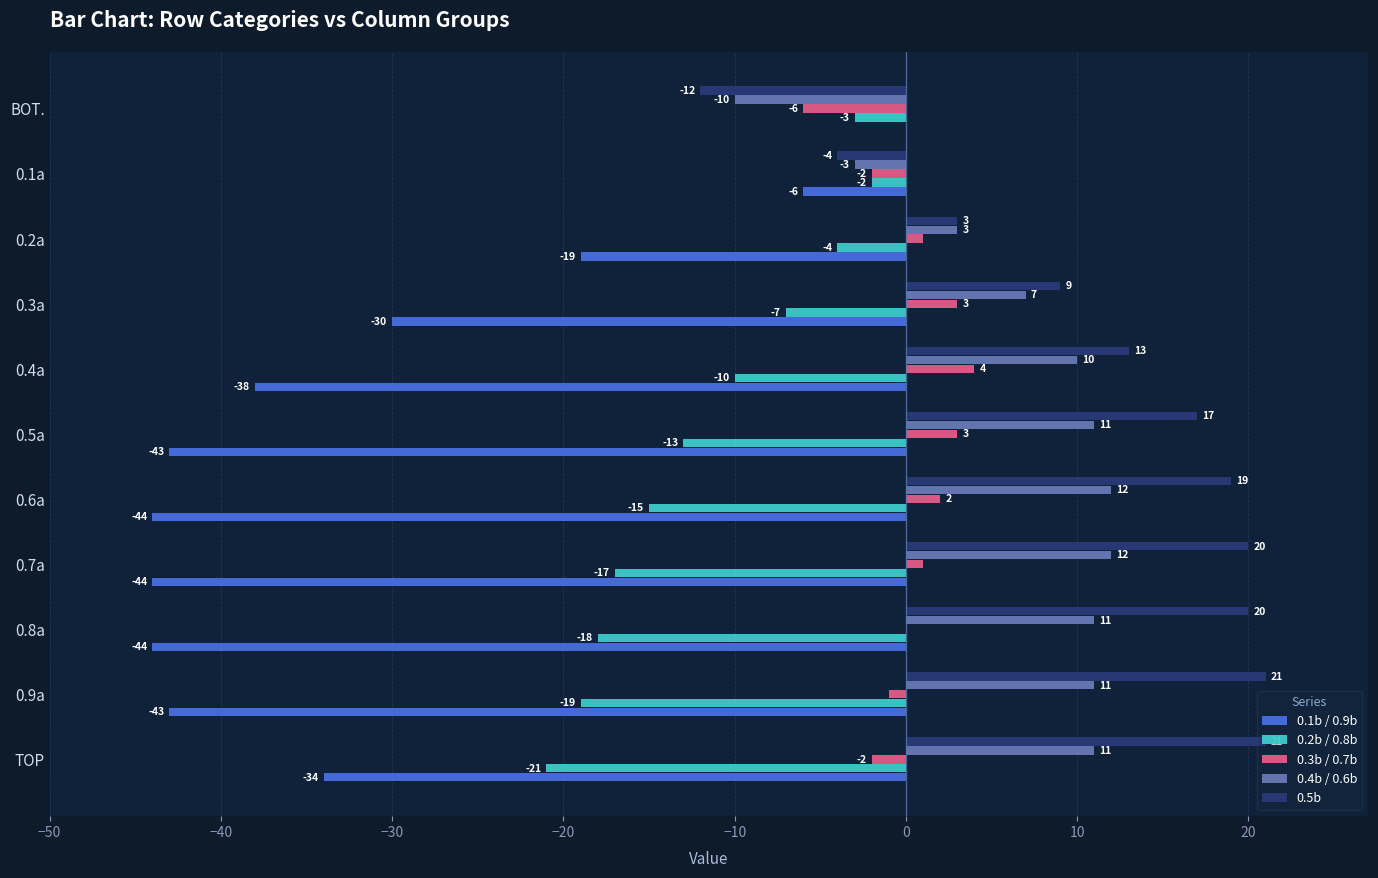

What is the greatest value displayed?

21